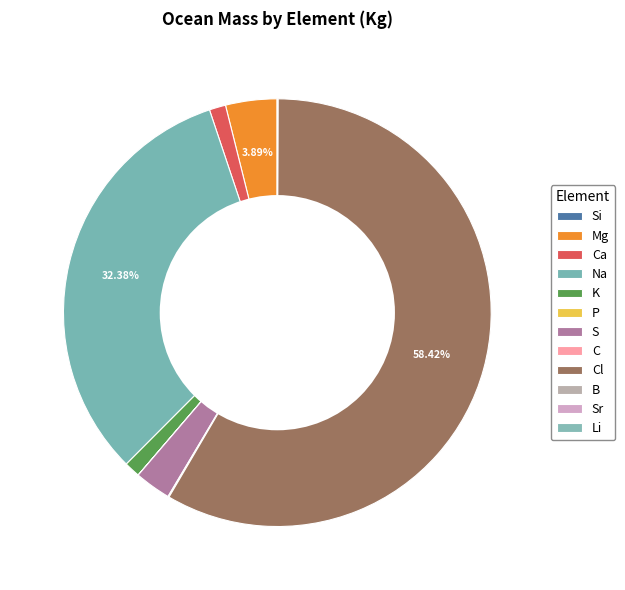

How many segments does this pie chart have?

12